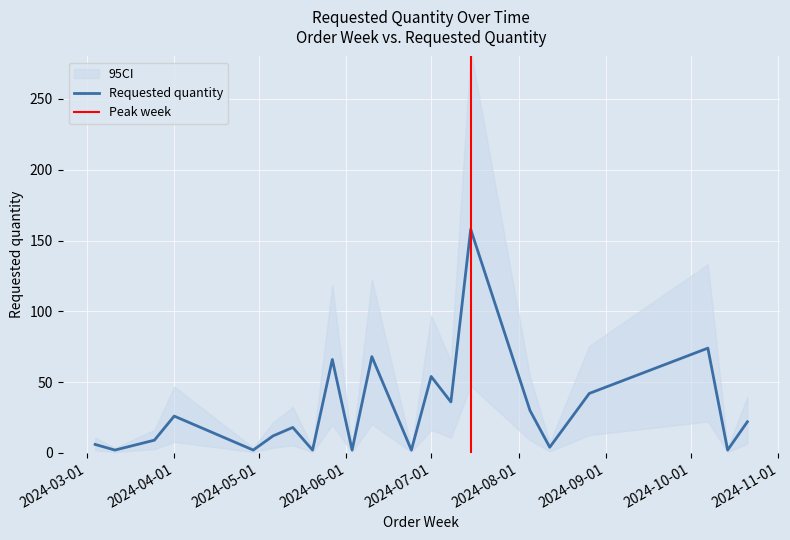

True or false: the data shows 54 at 2024-07-01.

True